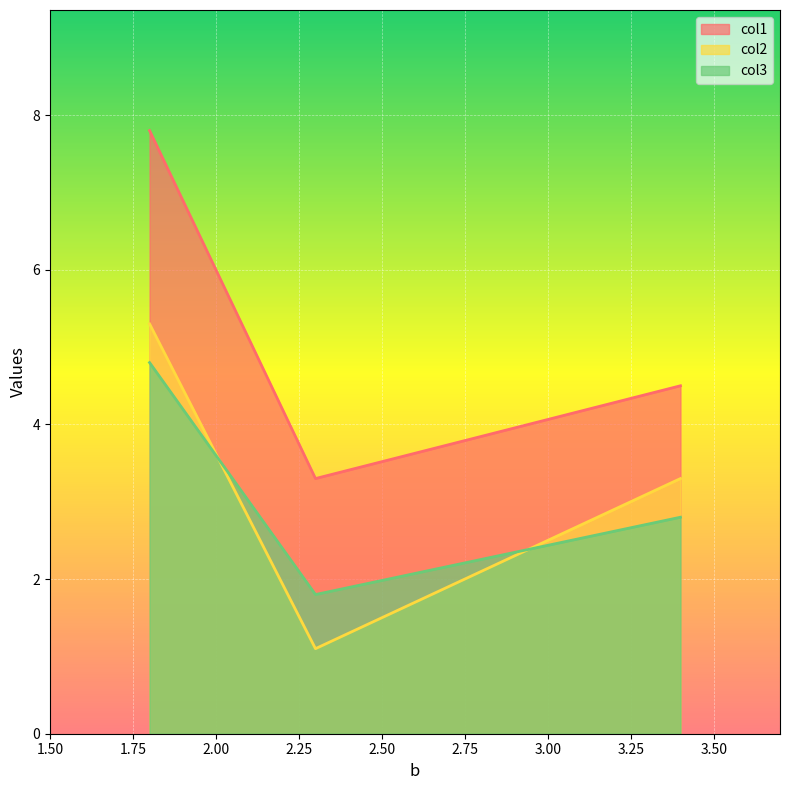

What position from the right is 2.3?

2